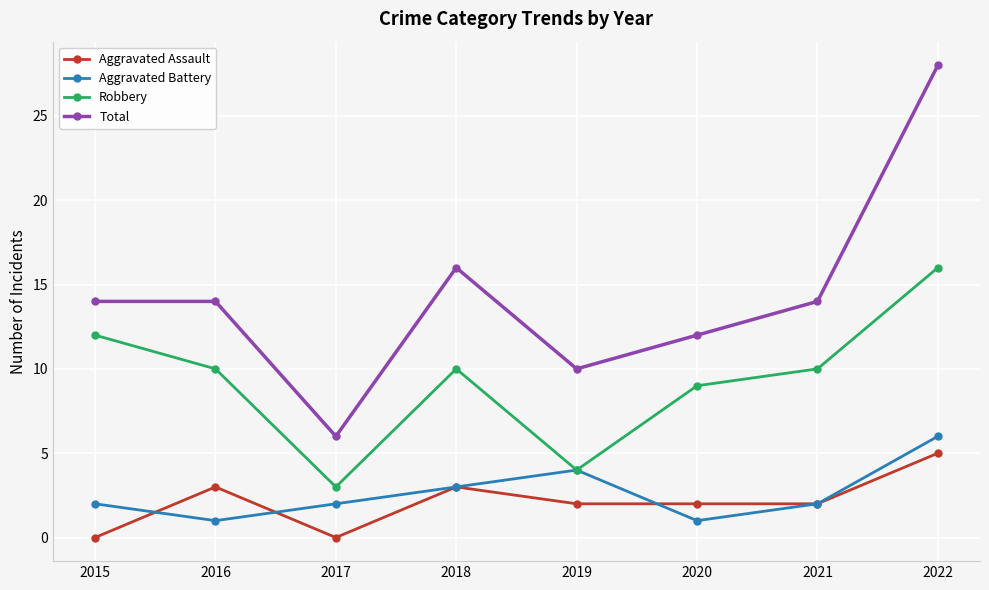

Rank the series at 2015 from highest to lowest value.

Total, Robbery, Aggravated Battery, Aggravated Assault